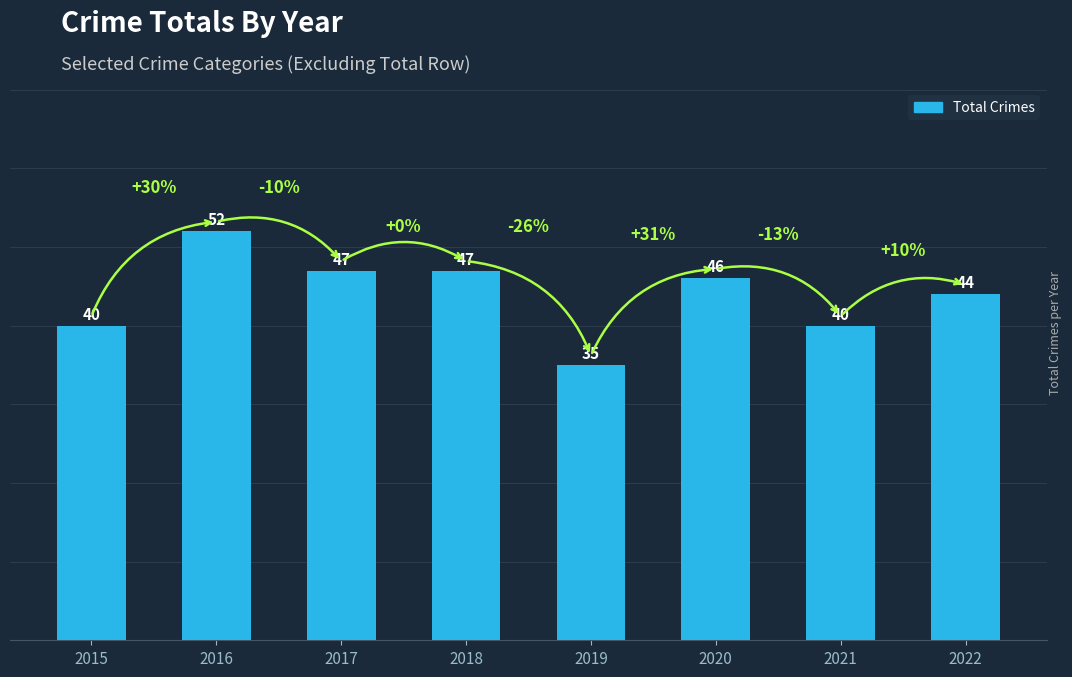

The value at 2019 is 62. True or false?

False